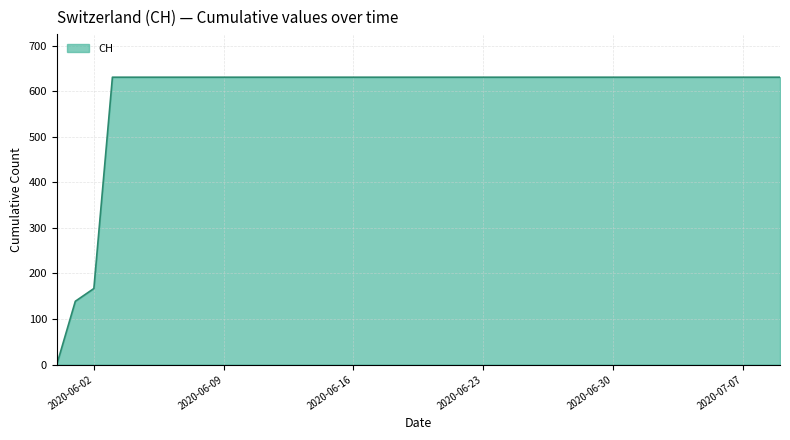

What is the greatest value displayed?

631